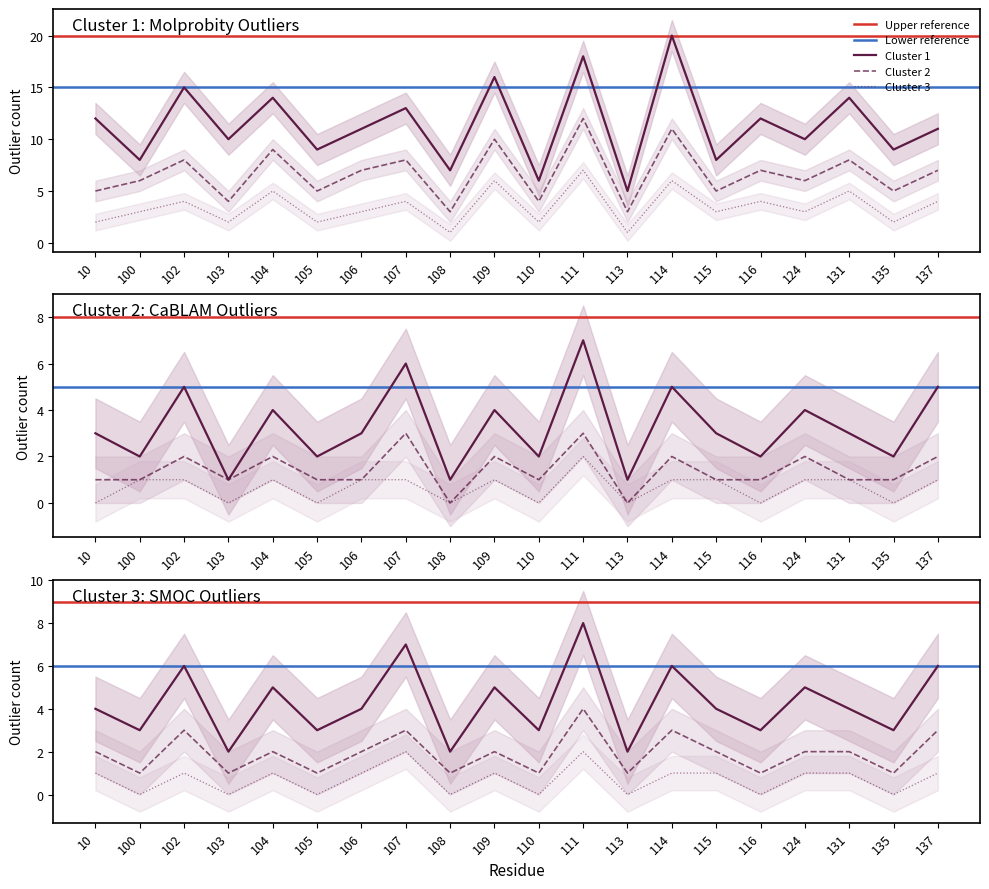

True or false: Molprobity_outlier_count and SMOC_outlier_count cross at least once.

False